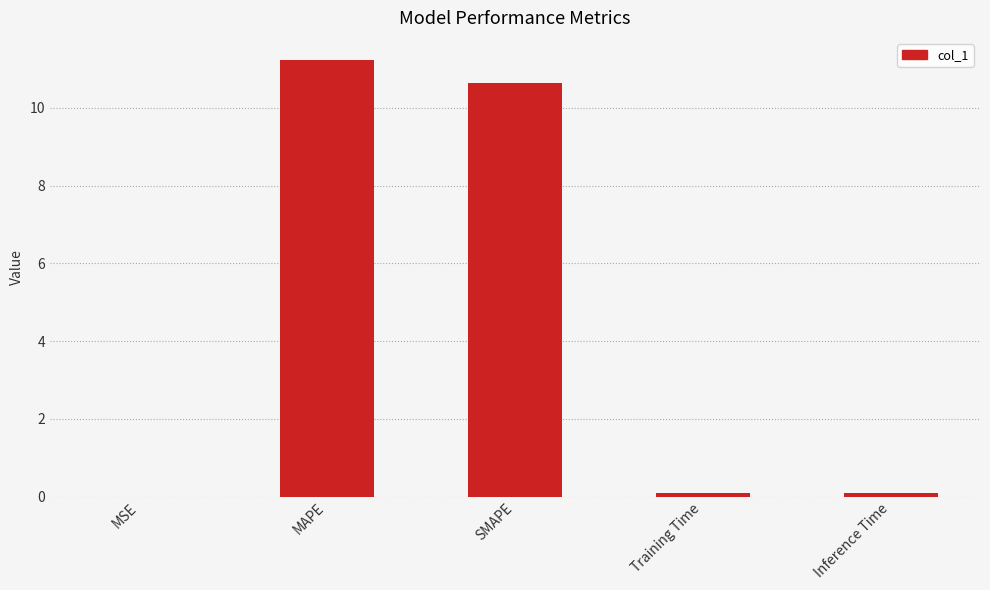

Are the bars horizontal?

No